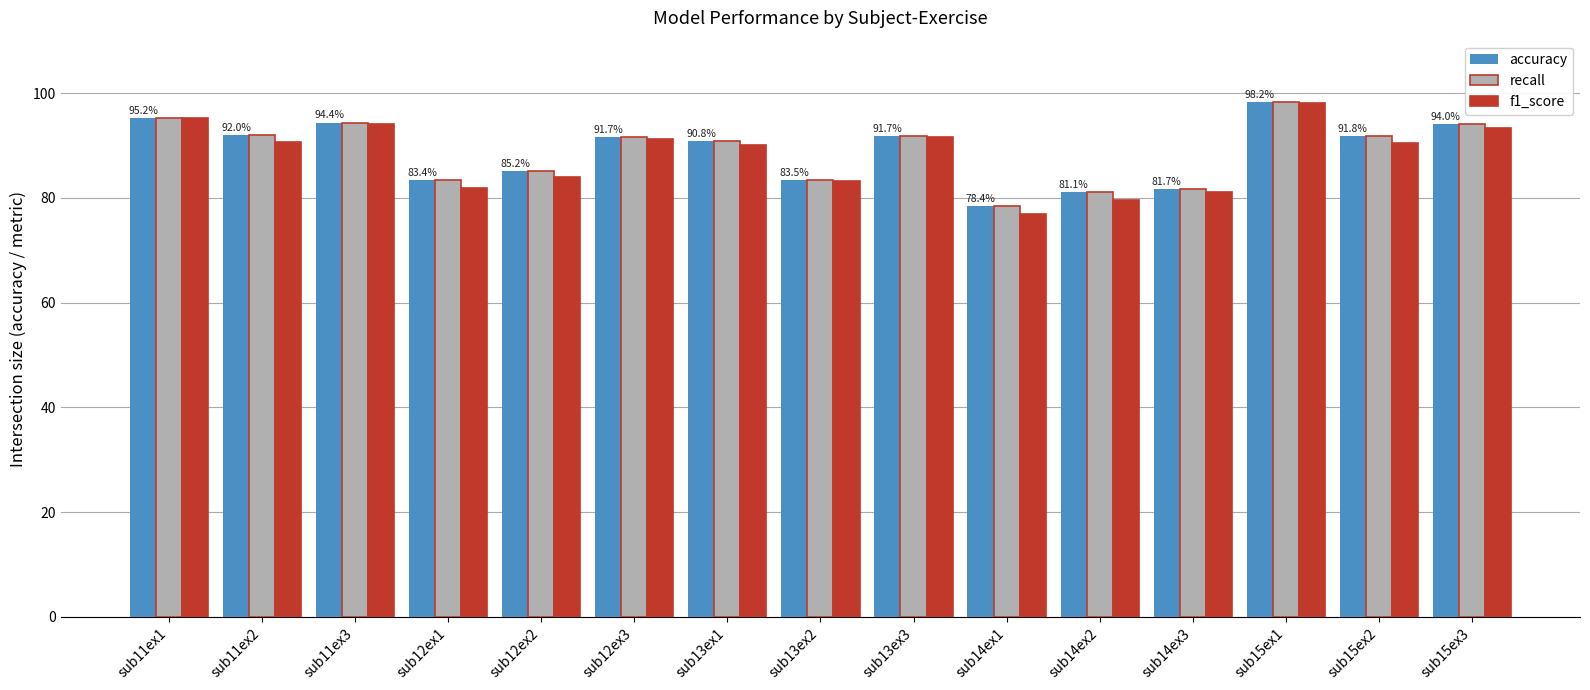

What is the difference between the maximum and minimum values in the recall series?

19.8